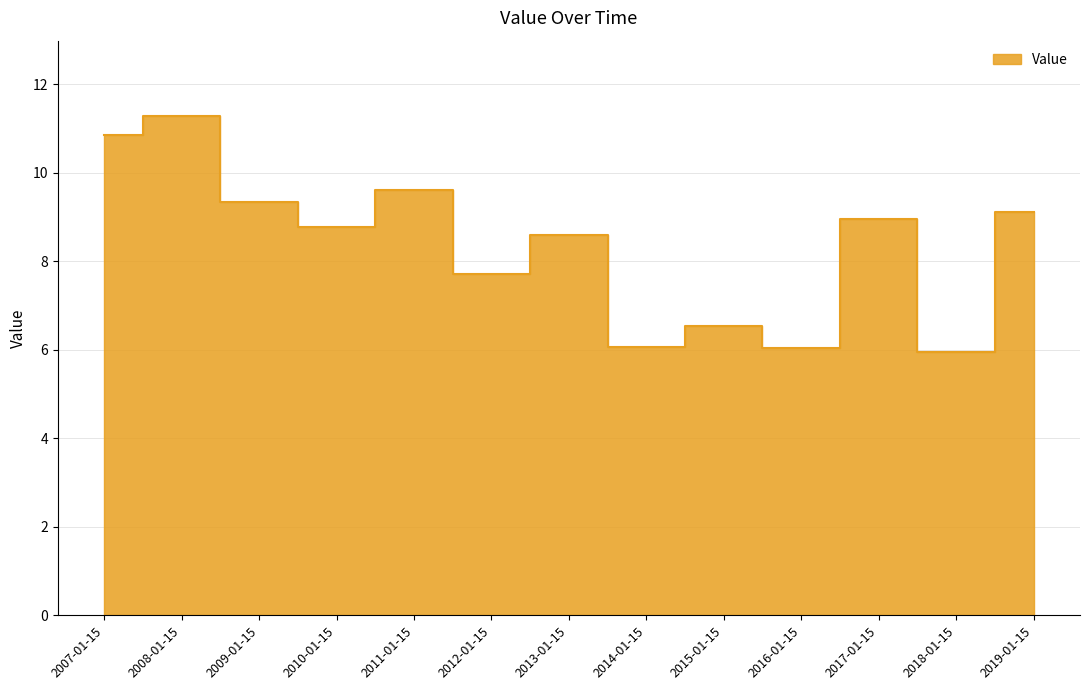

Does the chart display data point markers on the line(s)?

No